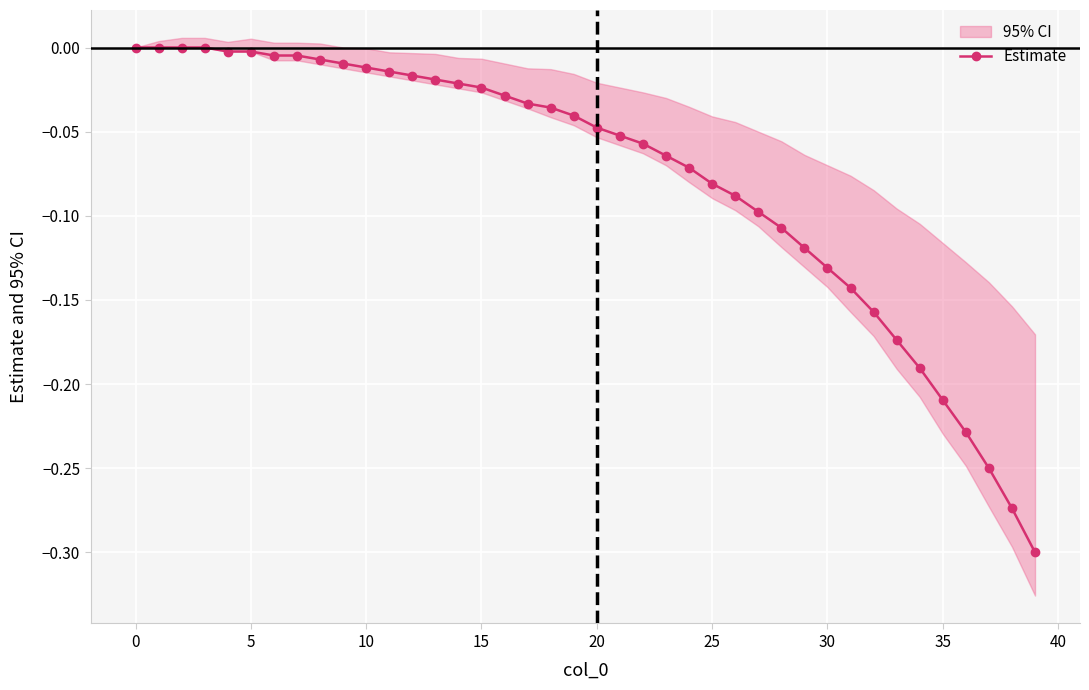

Is it true that Estimate equals -0.1 at 0?

False